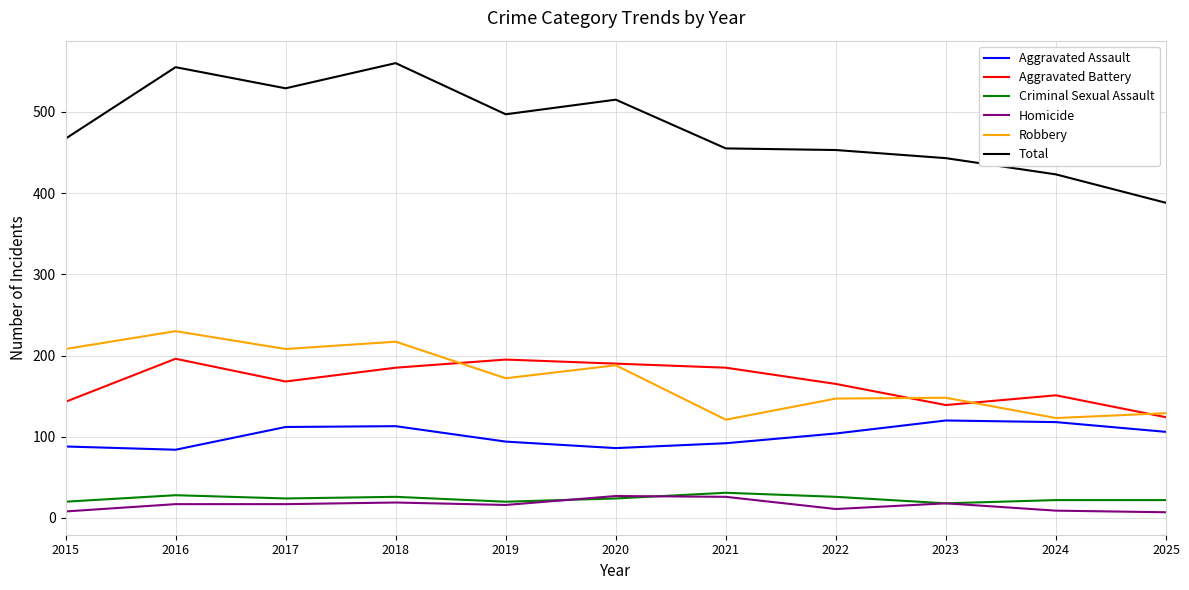

What is the difference between the highest and lowest values at 2016?

538